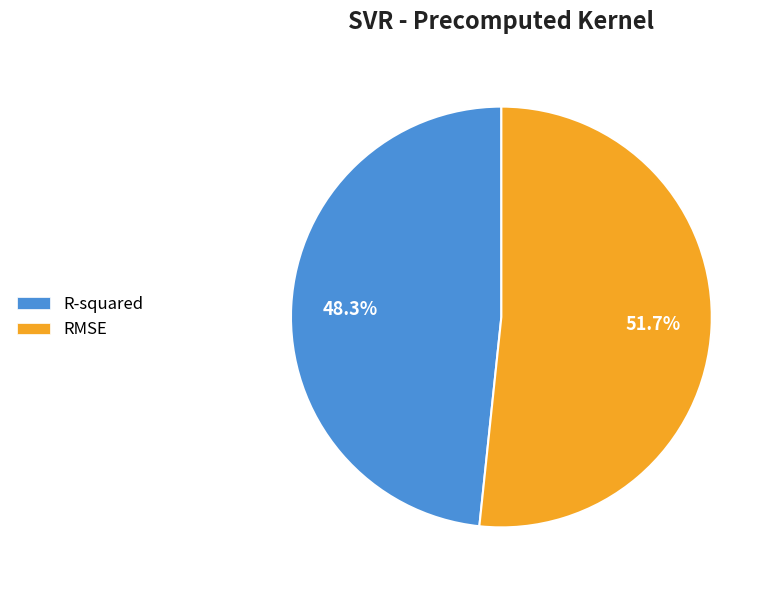

What percentage is the R-squared slice, to the nearest percent?

48%